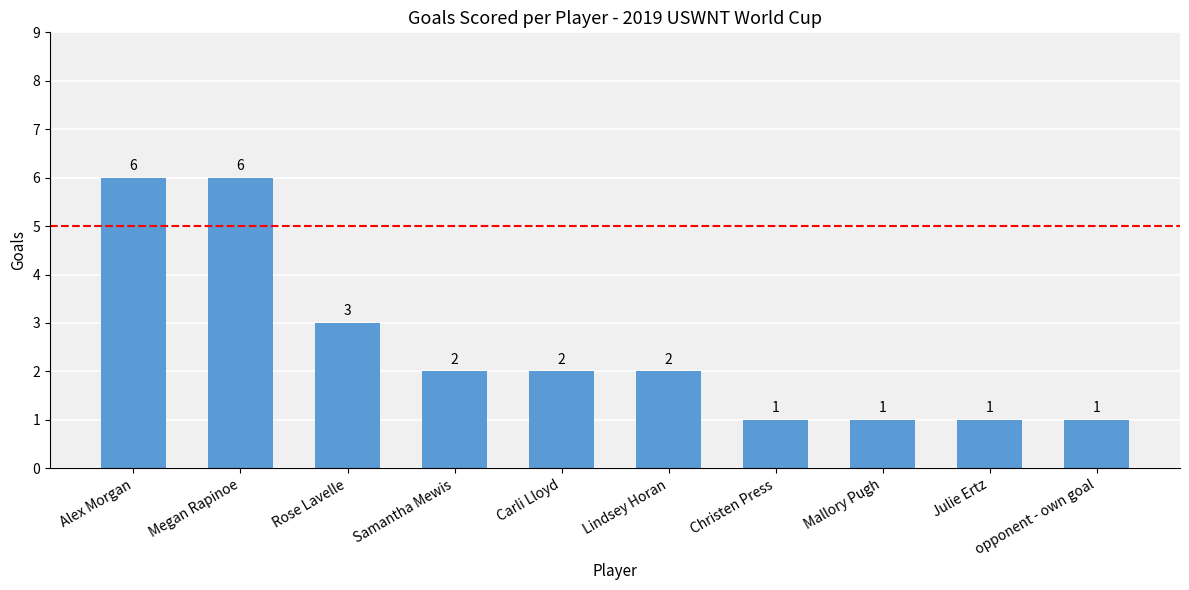

Where does the data first go above 2?

Alex Morgan